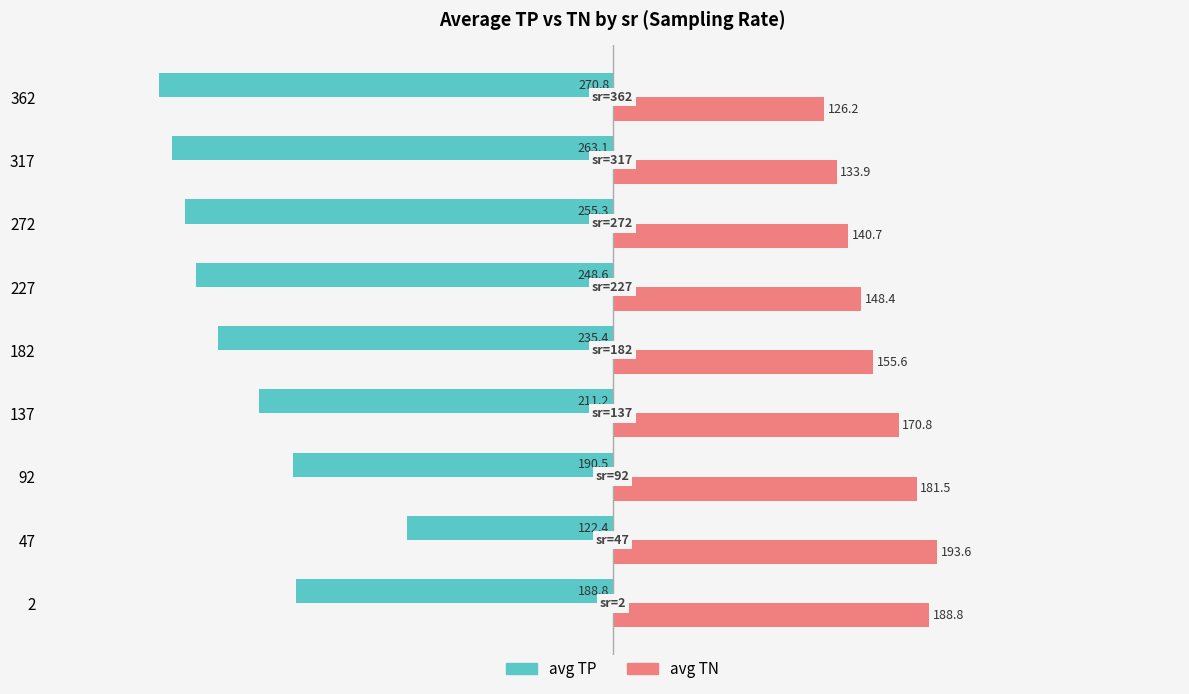

What is the total value across all series at 362?

-144.6